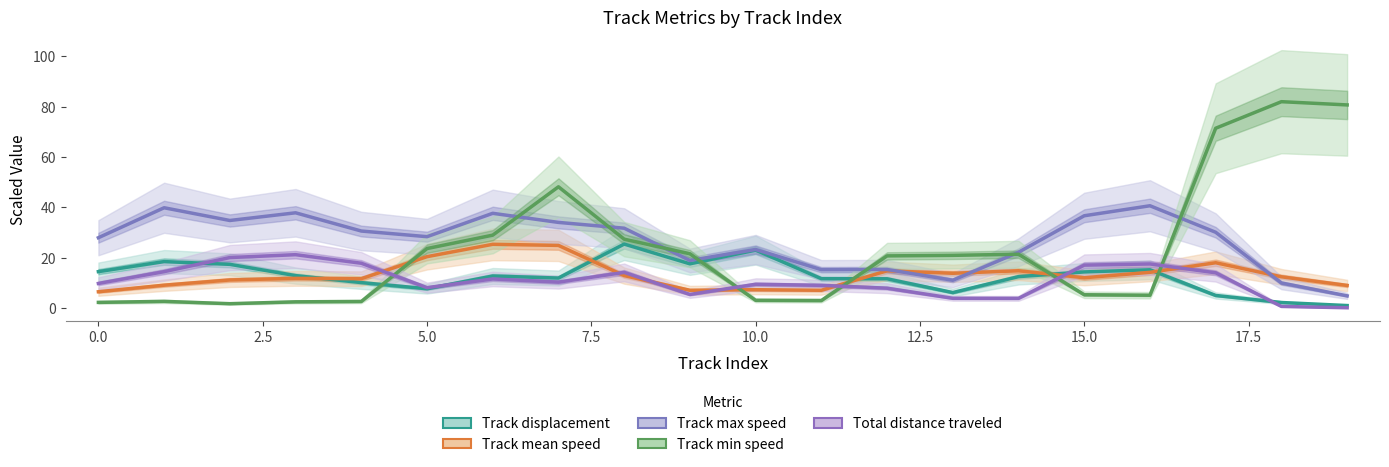

True or false: Track min speed has more than 0 points higher than both neighbors.

True